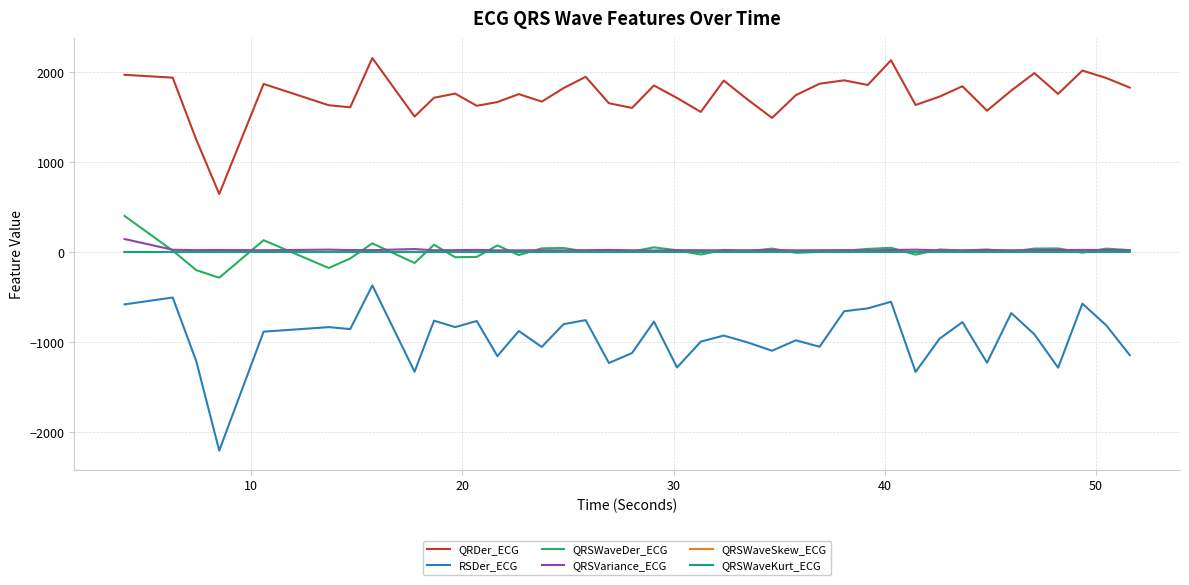

Which series has the widest spread of values?

RSDer_ECG